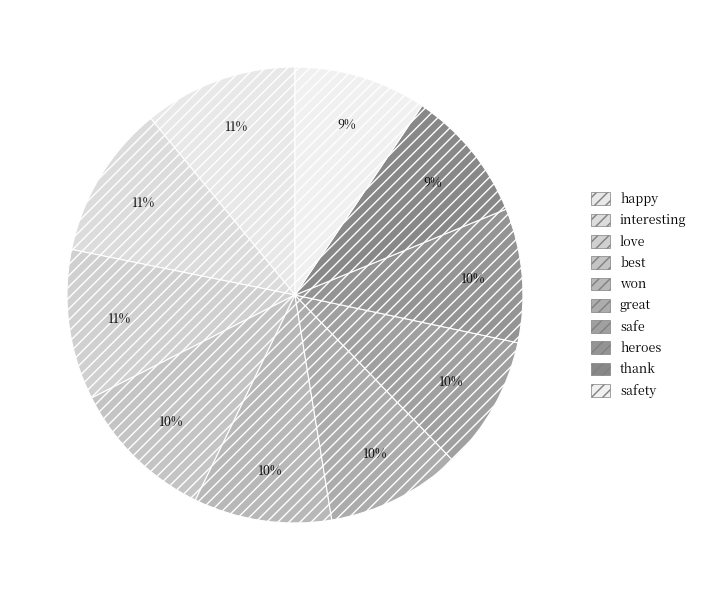

What is the smallest slice in the pie chart?

safety